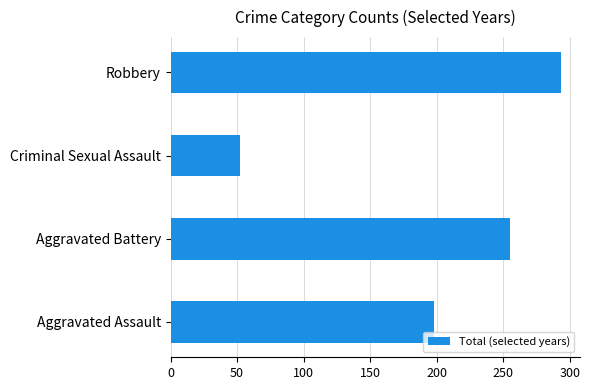

Reading bottom to top, list all the values displayed in this chart.

Aggravated Assault=198	Aggravated Battery=255	Criminal Sexual Assault=52	Robbery=293